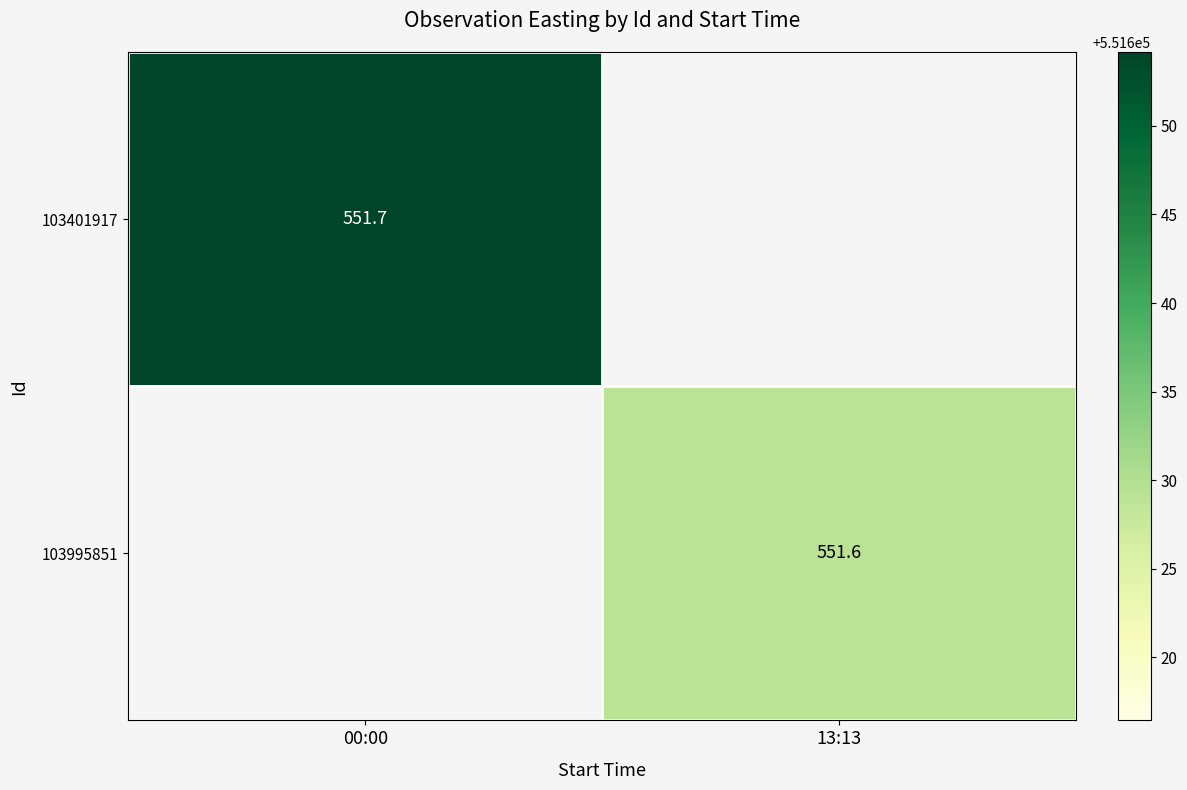

Is it true that 103401917 equals 551654.2 at 00:00?

True